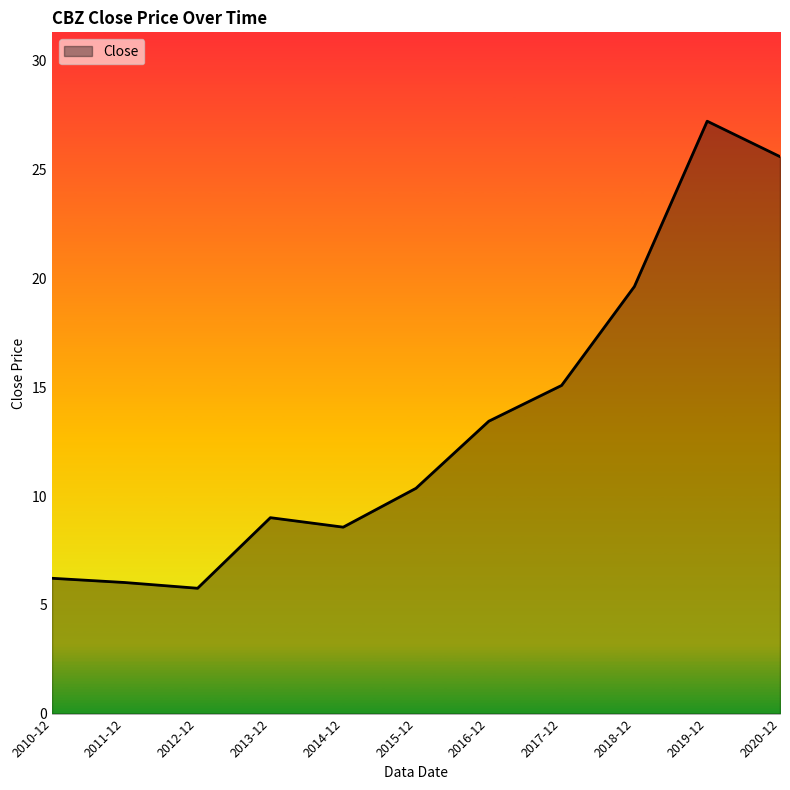

What is the sum of the values at 2014-12 and 2011-12?

14.6